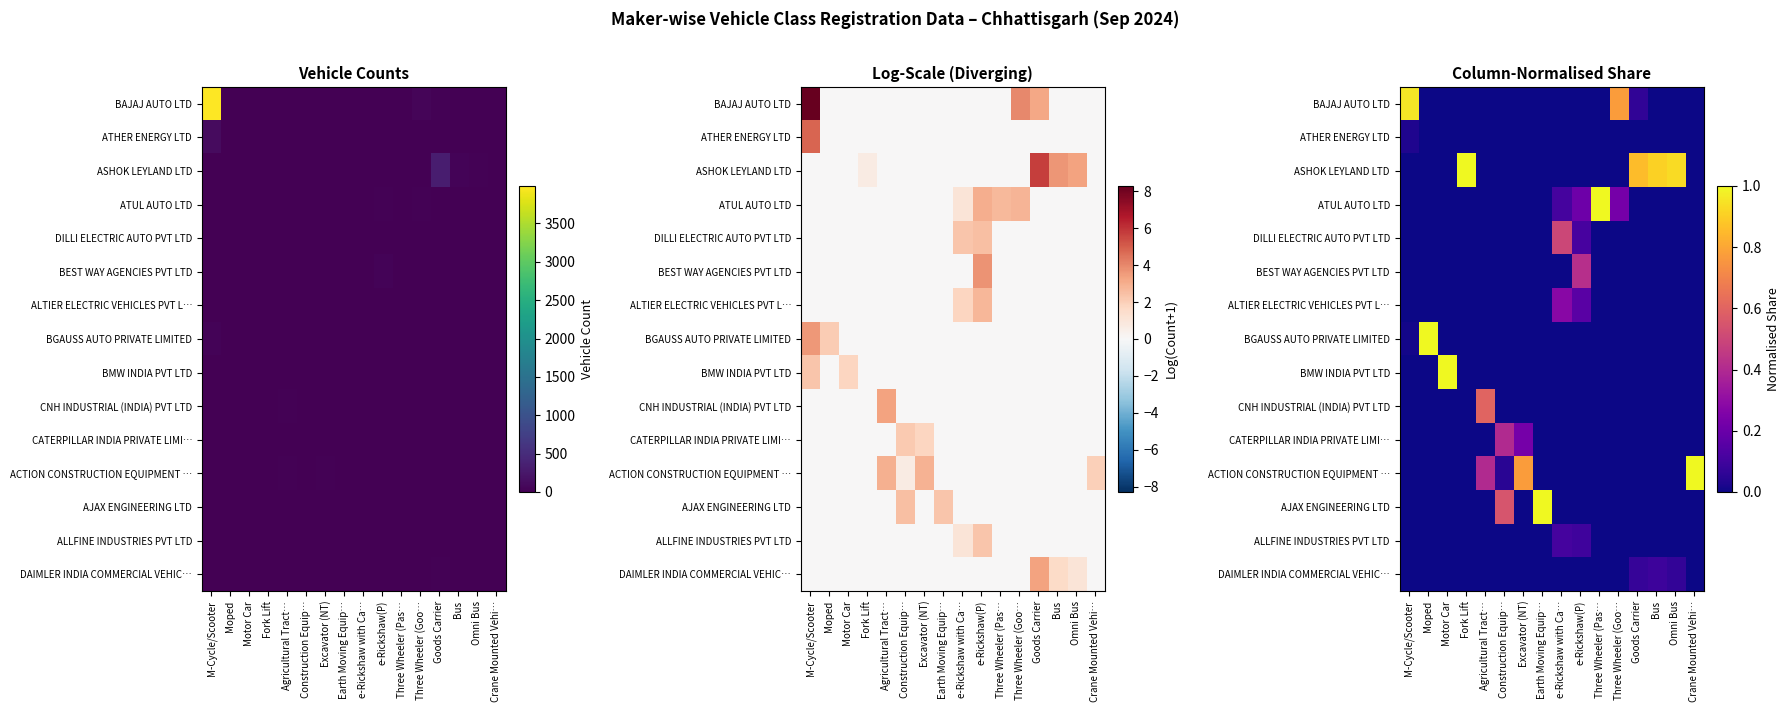

Is it true that BEST WAY AGENCIES PVT LTD equals -0.2 at Agricultural Tract…?

False